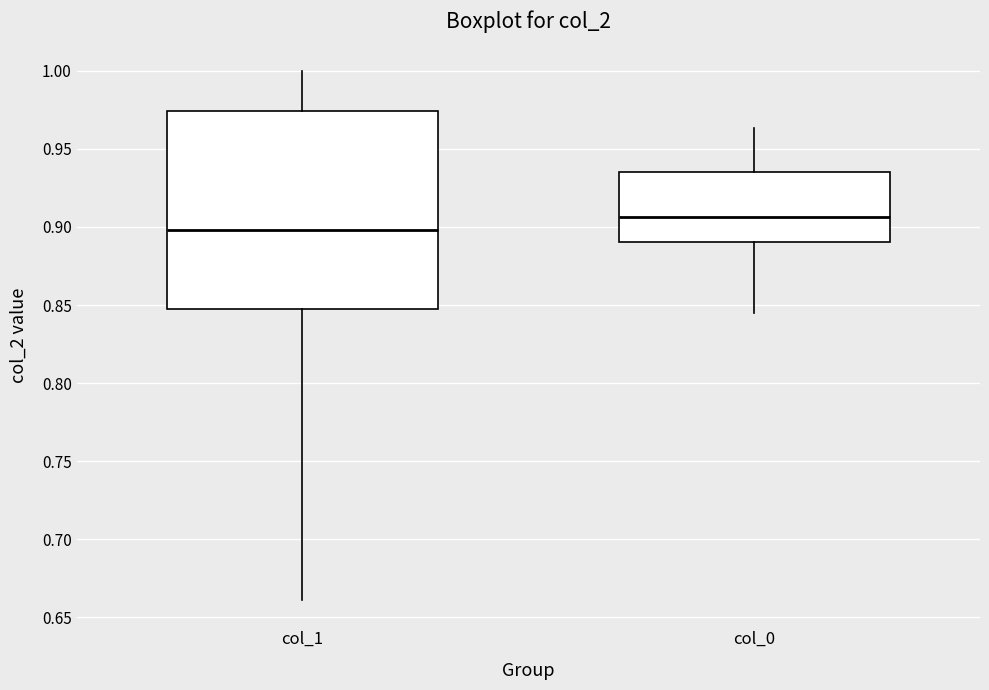

Where does the lower whisker of the box for col_1 end on the y-axis? The values are not printed on the chart, so give them approximately, as read against the axis.

0.660